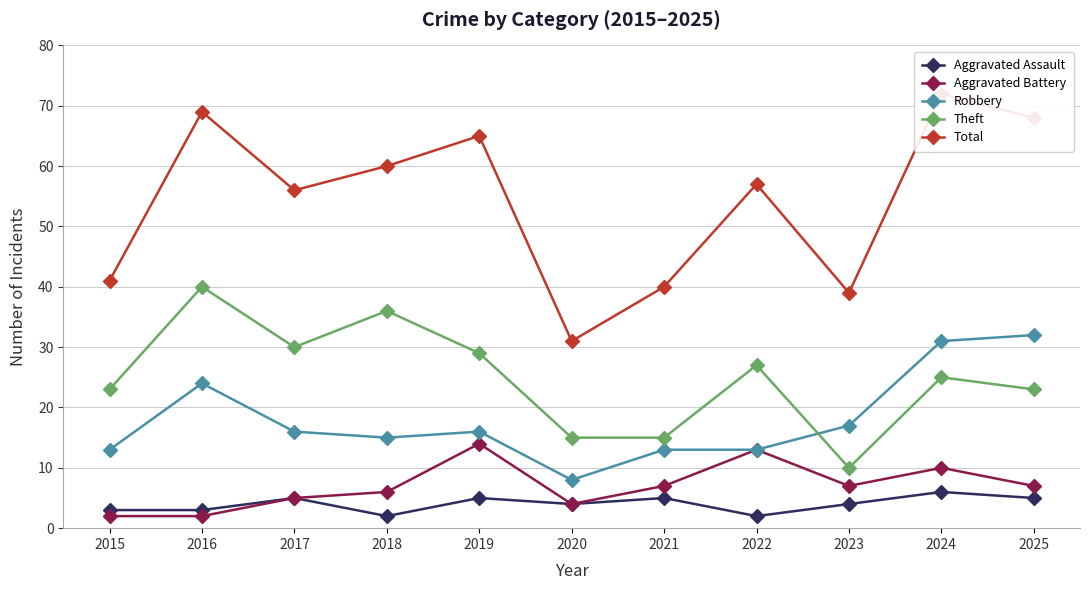

Reading left to right, extract all data points from this chart.

Aggravated Assault: 2015=3	2016=3	2017=5	2018=2	2019=5	2020=4	2021=5	2022=2	2023=4	2024=6	2025=5
Aggravated Battery: 2015=2	2016=2	2017=5	2018=6	2019=14	2020=4	2021=7	2022=13	2023=7	2024=10	2025=7
Robbery: 2015=13	2016=24	2017=16	2018=15	2019=16	2020=8	2021=13	2022=13	2023=17	2024=31	2025=32
Theft: 2015=23	2016=40	2017=30	2018=36	2019=29	2020=15	2021=15	2022=27	2023=10	2024=25	2025=23
Total: 2015=41	2016=69	2017=56	2018=60	2019=65	2020=31	2021=40	2022=57	2023=39	2024=72	2025=68